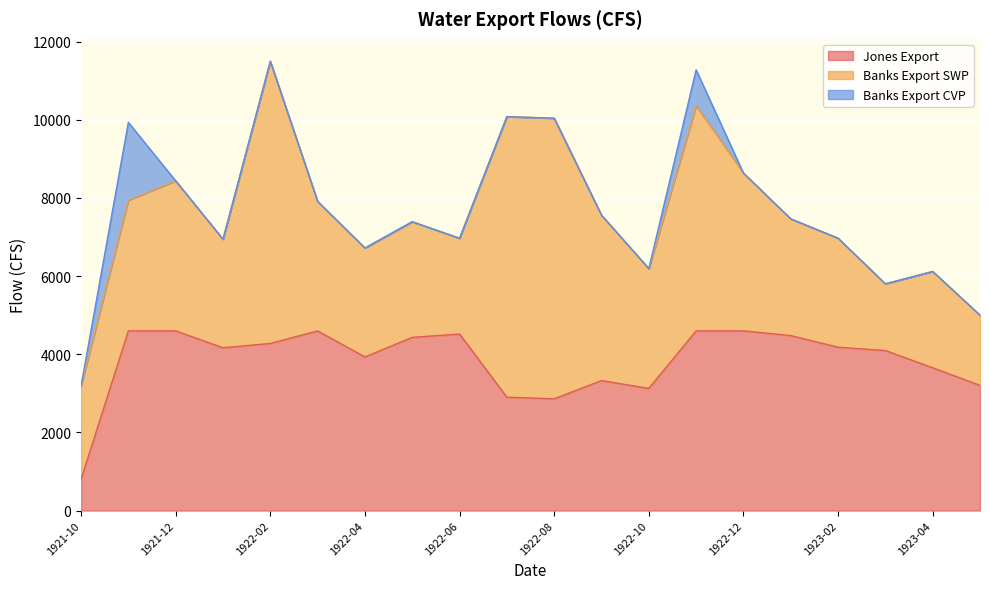

At which category is the sum across all series the highest?

1922-02